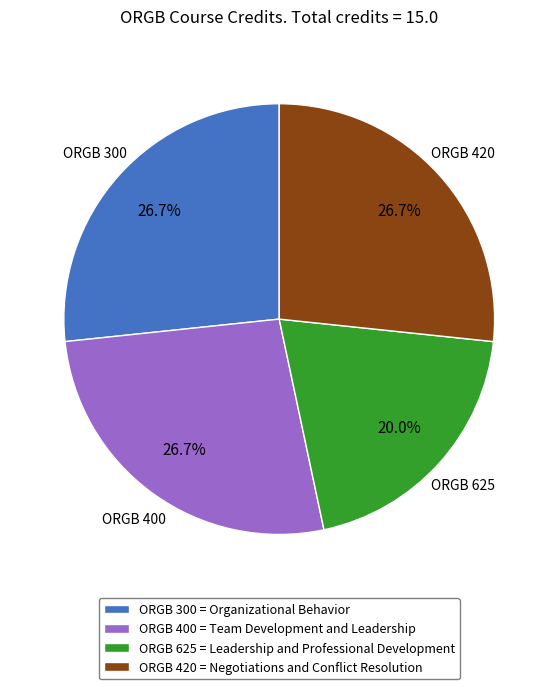

Do ORGB 625 = Leadership and Professional Development and ORGB 420 = Negotiations and Conflict Resolution together represent more than half of the pie?

No